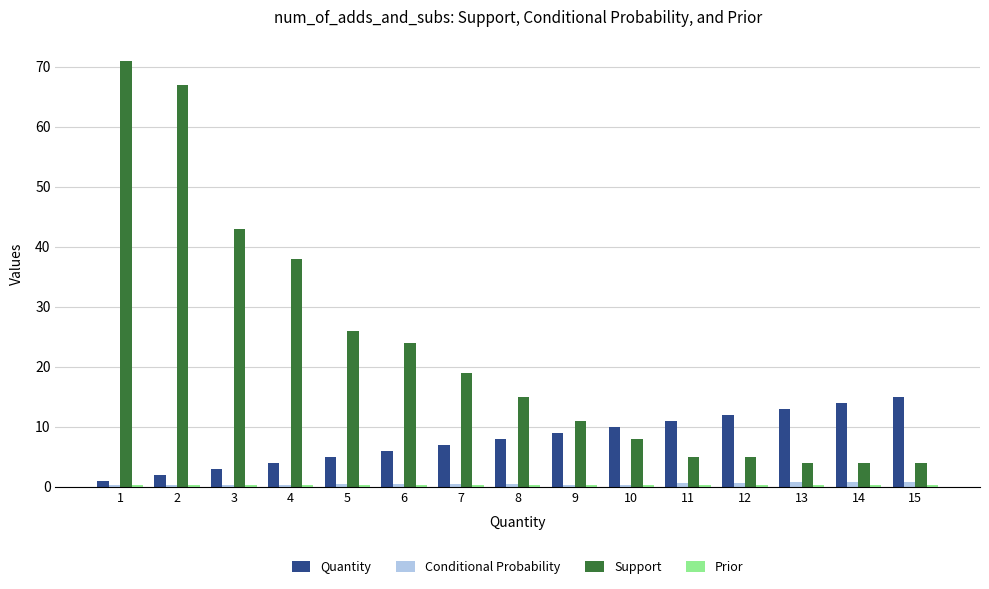

What is the difference between the highest and lowest values at 3?

42.6